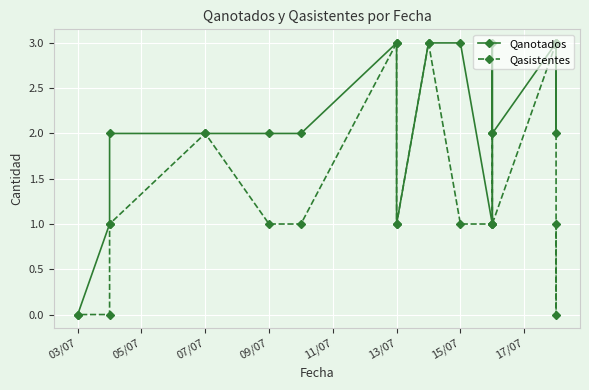

What position from the right is 13/07?

11